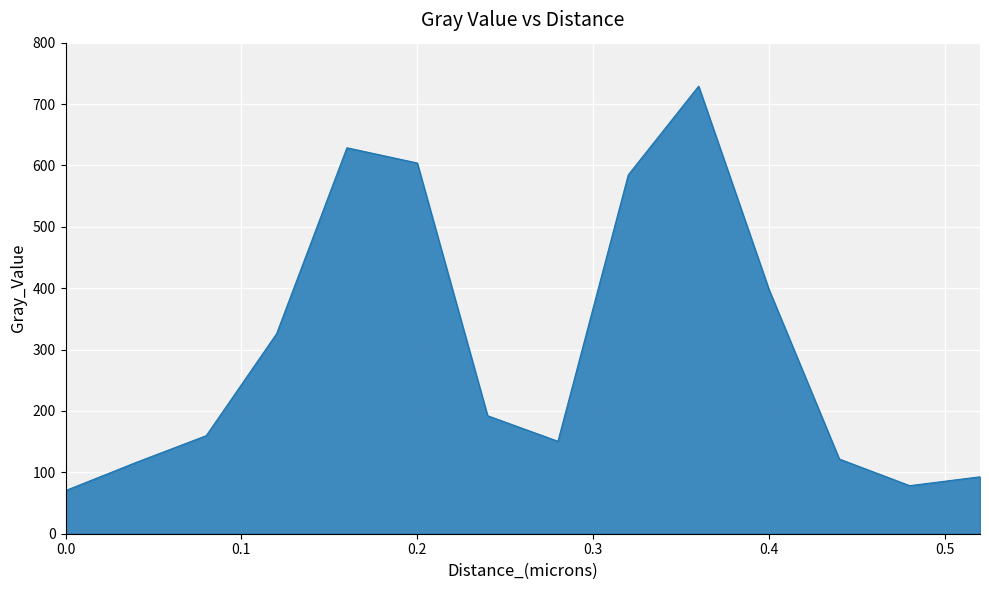

How many values exceed 192?

7